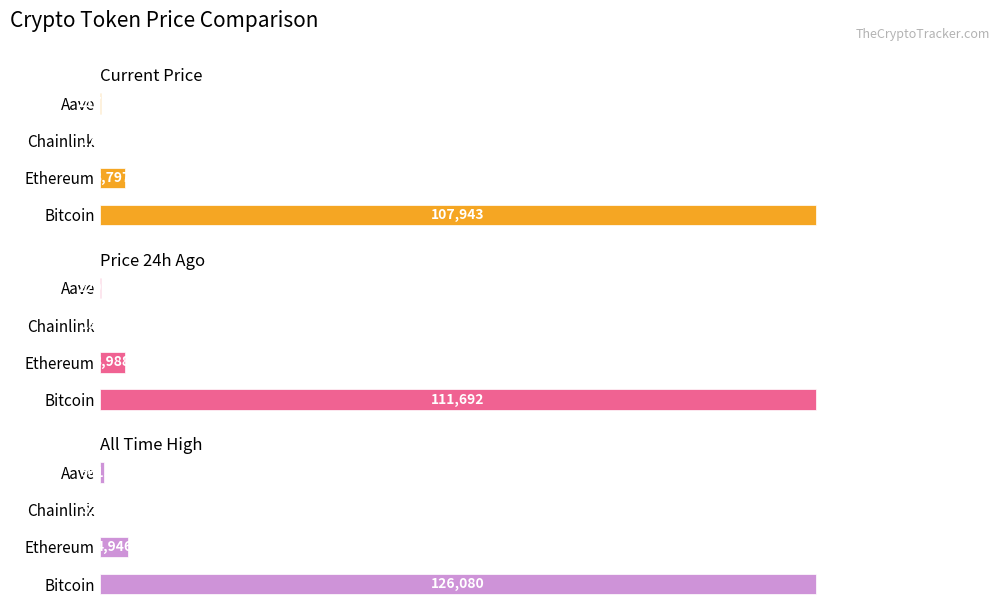

What is the value of the price bar at the 1st from the left?

107943.0